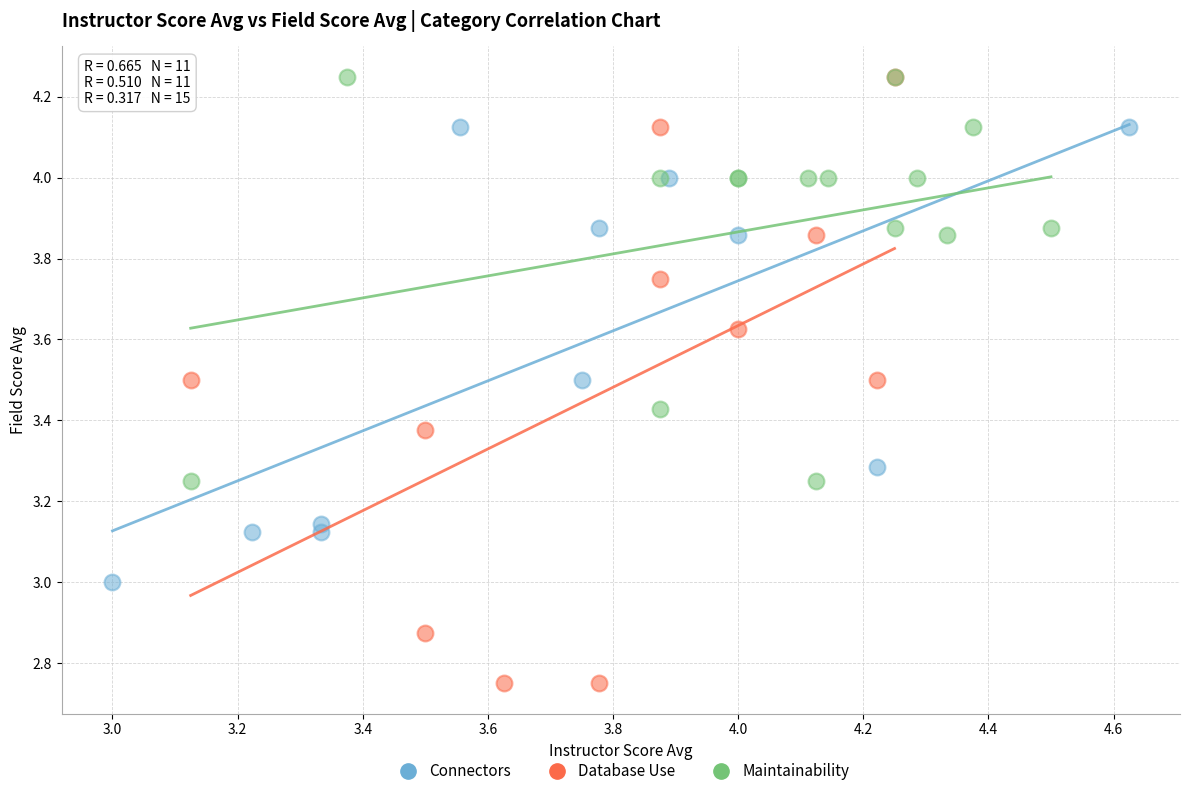

Which series has the widest spread of Y values?

Database Use